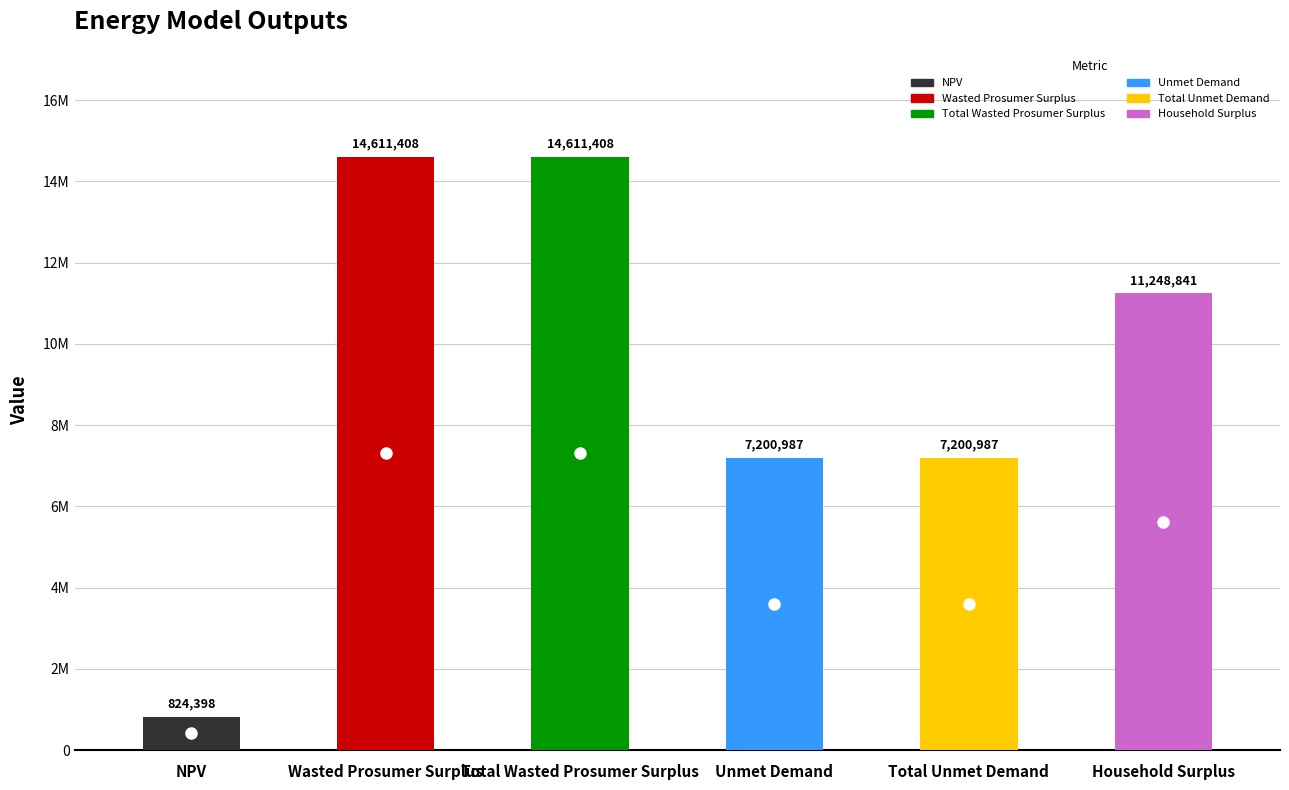

Does the chart contain any negative values?

No